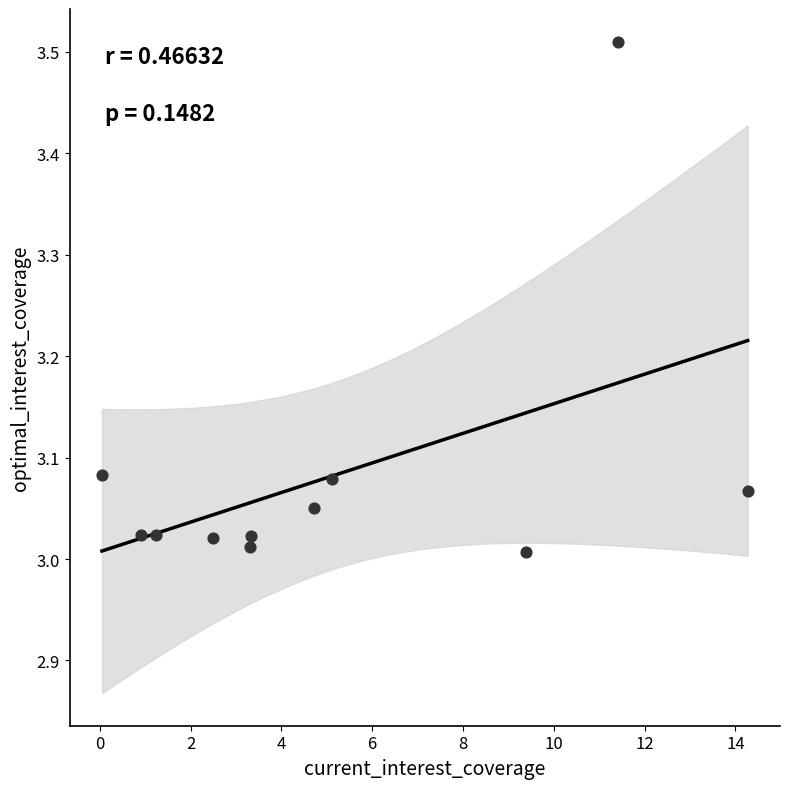

What is the average X value?

5.1